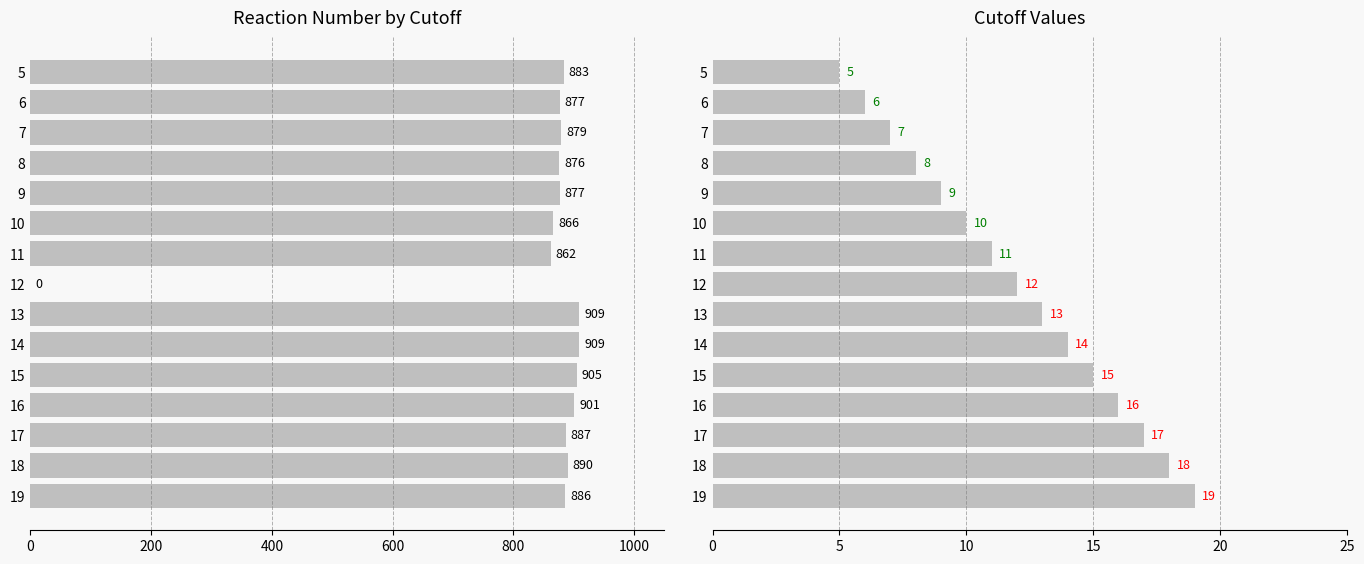

Rank the series by their maximum value, from lowest to highest.

Cutoff, Reaction_number